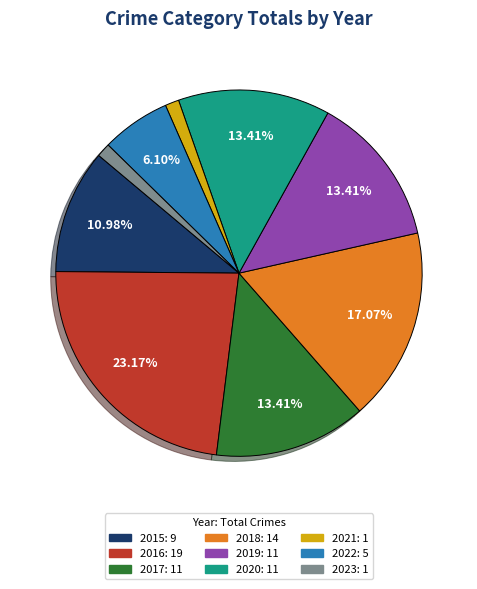

Is there any slice that represents more than half of the pie?

No